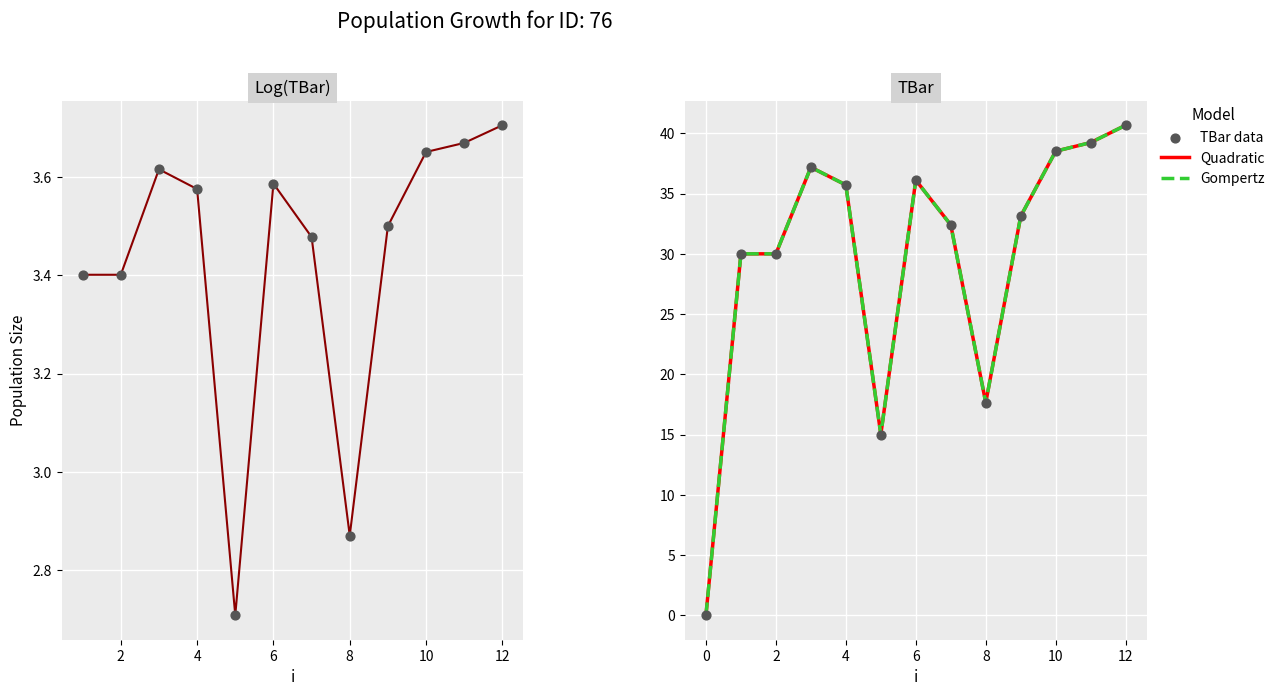

What is the change in value from 0 to 6?

+36.1